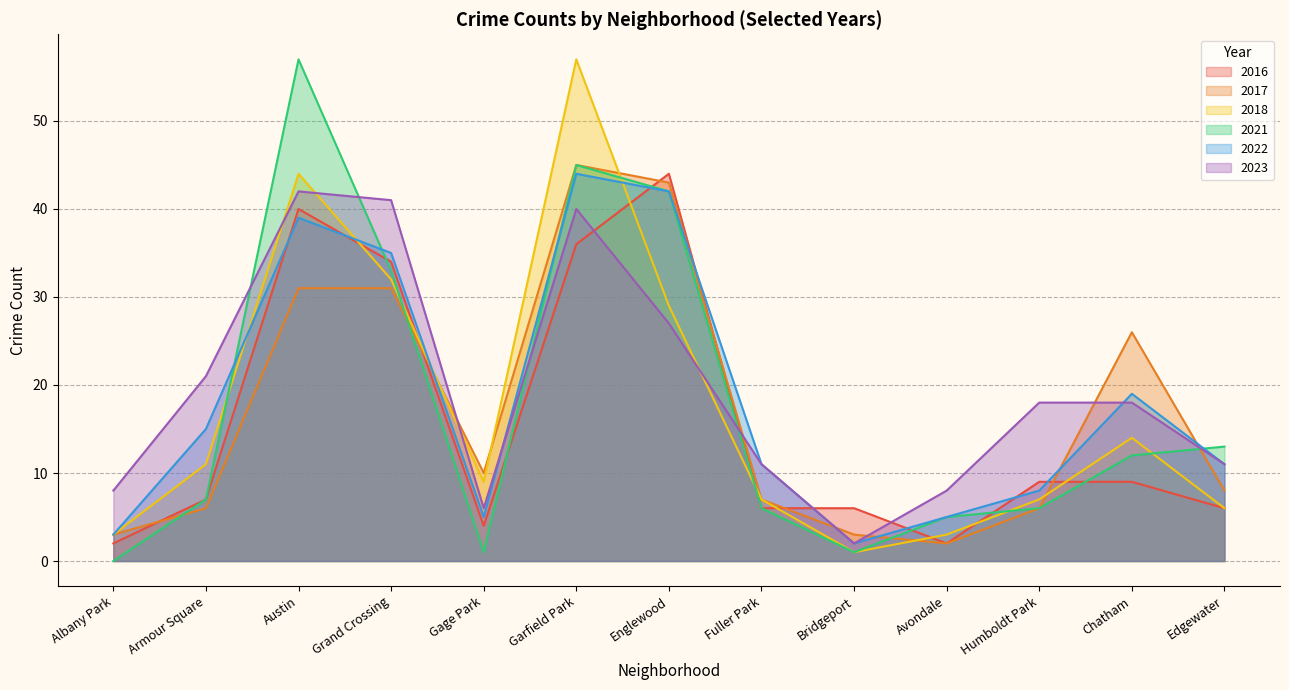

What position from the left is Chatham?

12